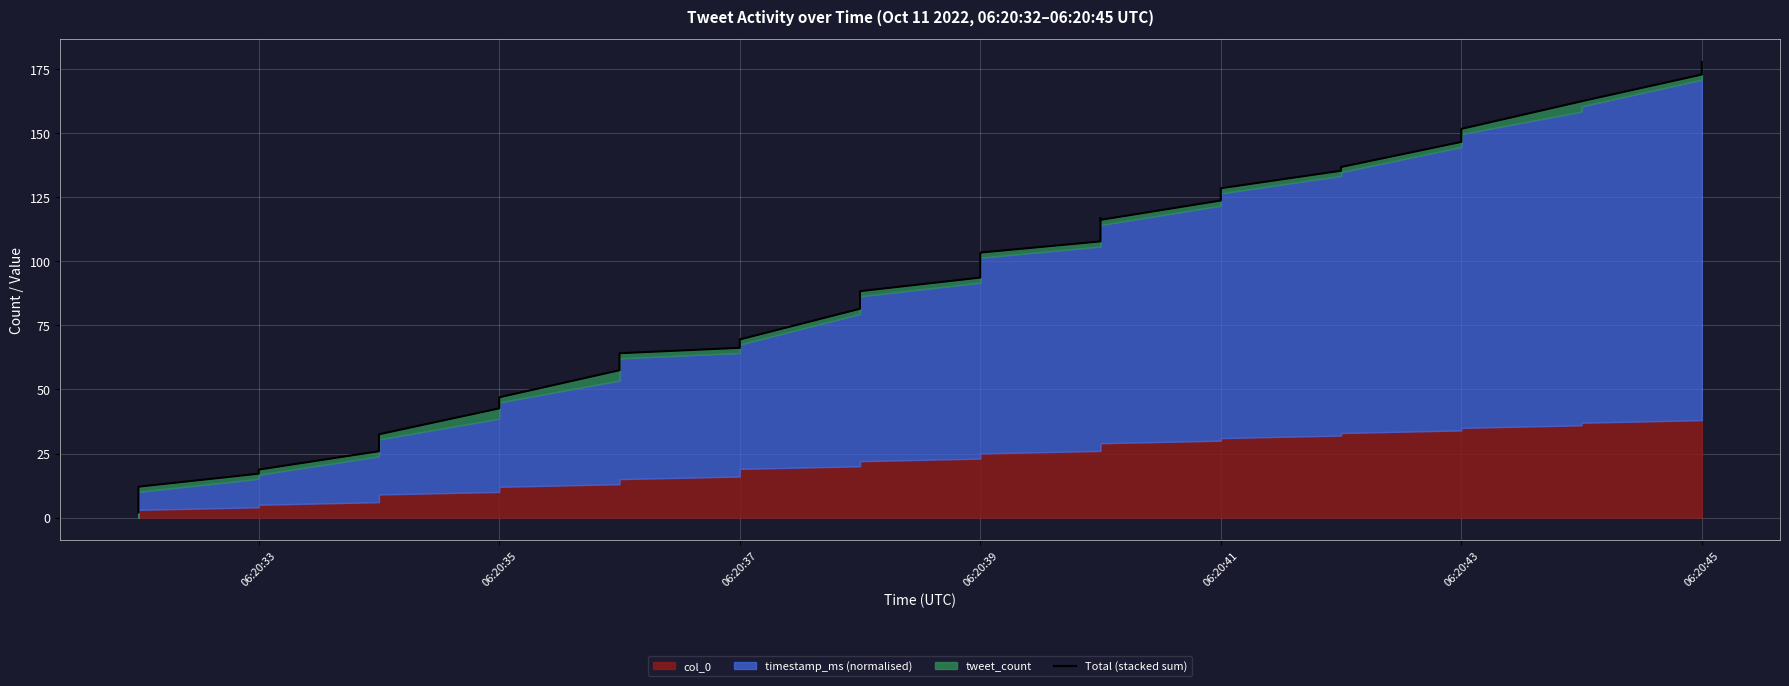

What is the average value?

81.7